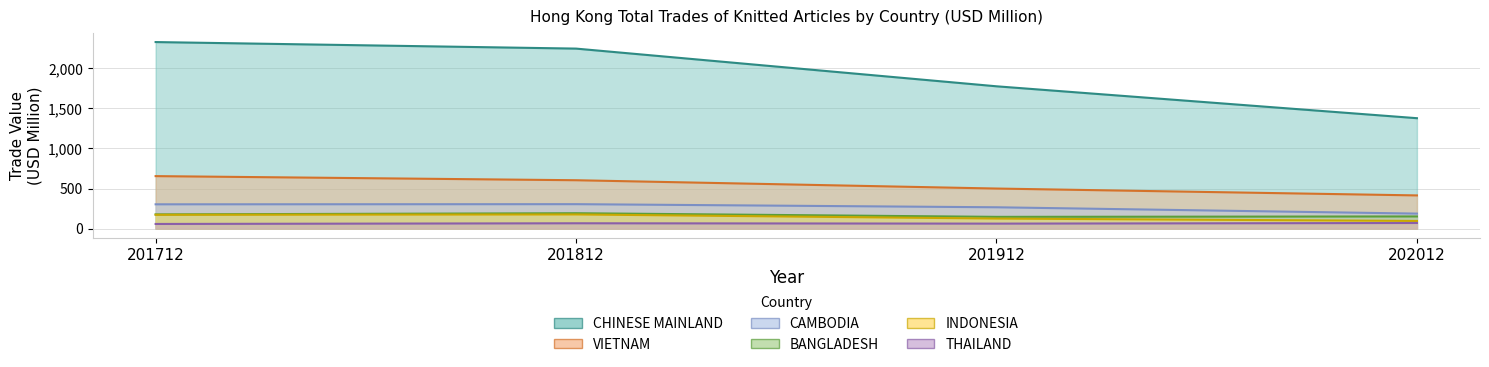

What is the value of the VIETNAM point at the 1st from the left?

654.7